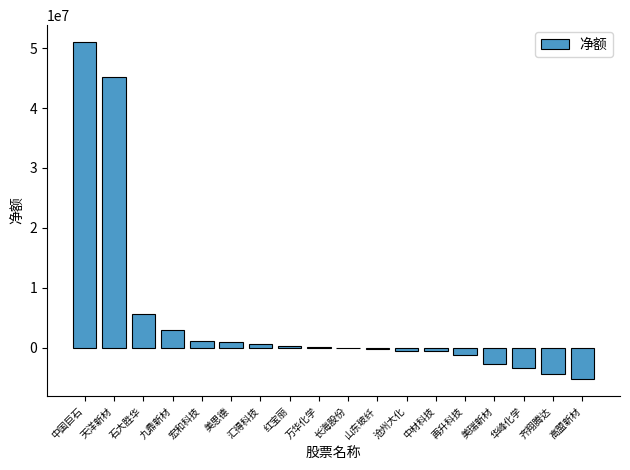

How many series are shown in this chart?

1